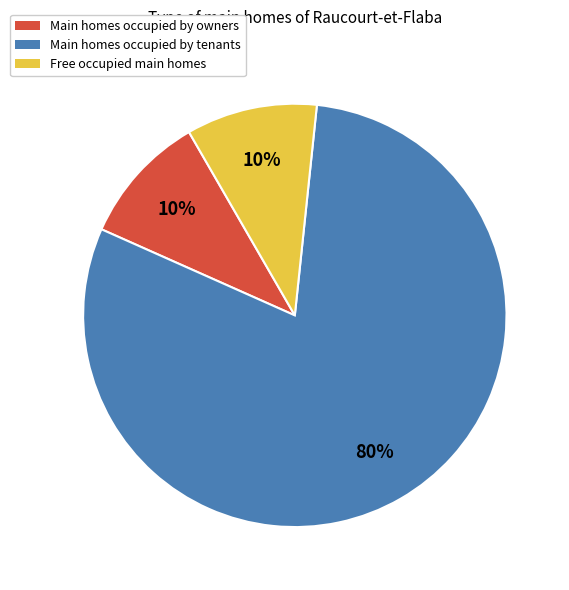

How many segments does this pie chart have?

3